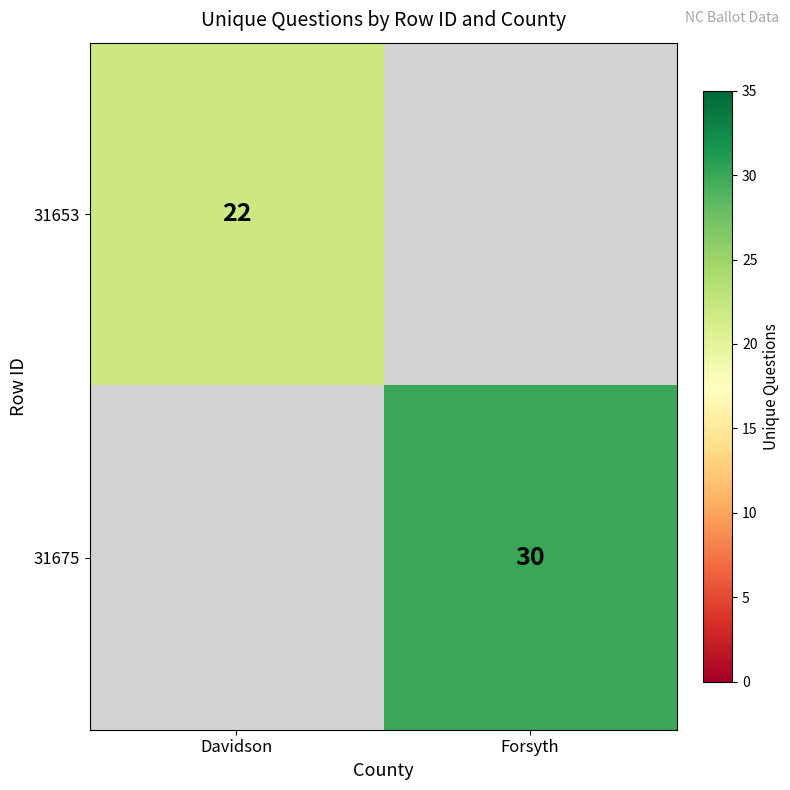

The 31675 series shows 30 at Forsyth. True or false?

True